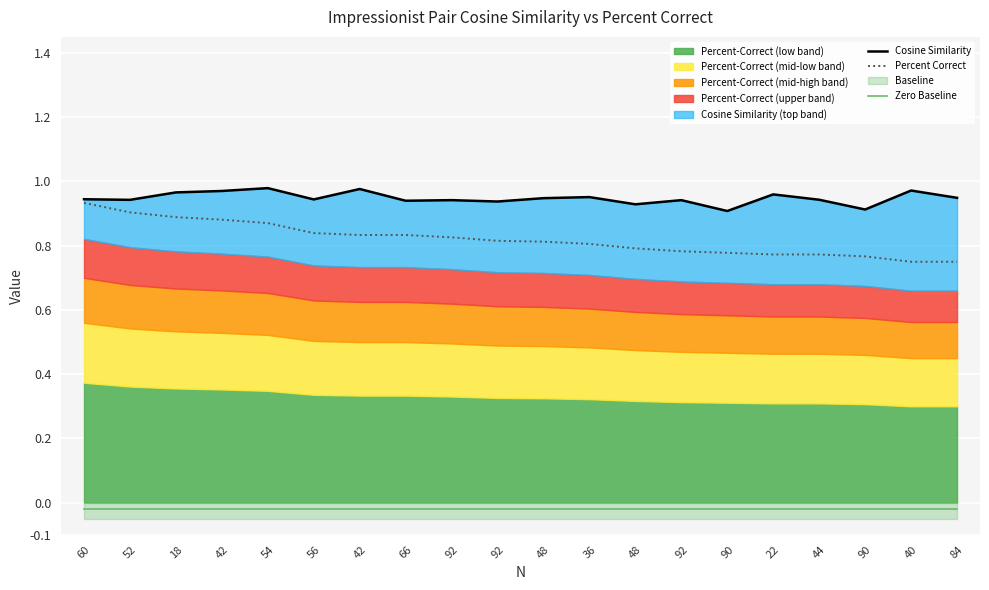

At how many categories does at least one series exceed 0?

20